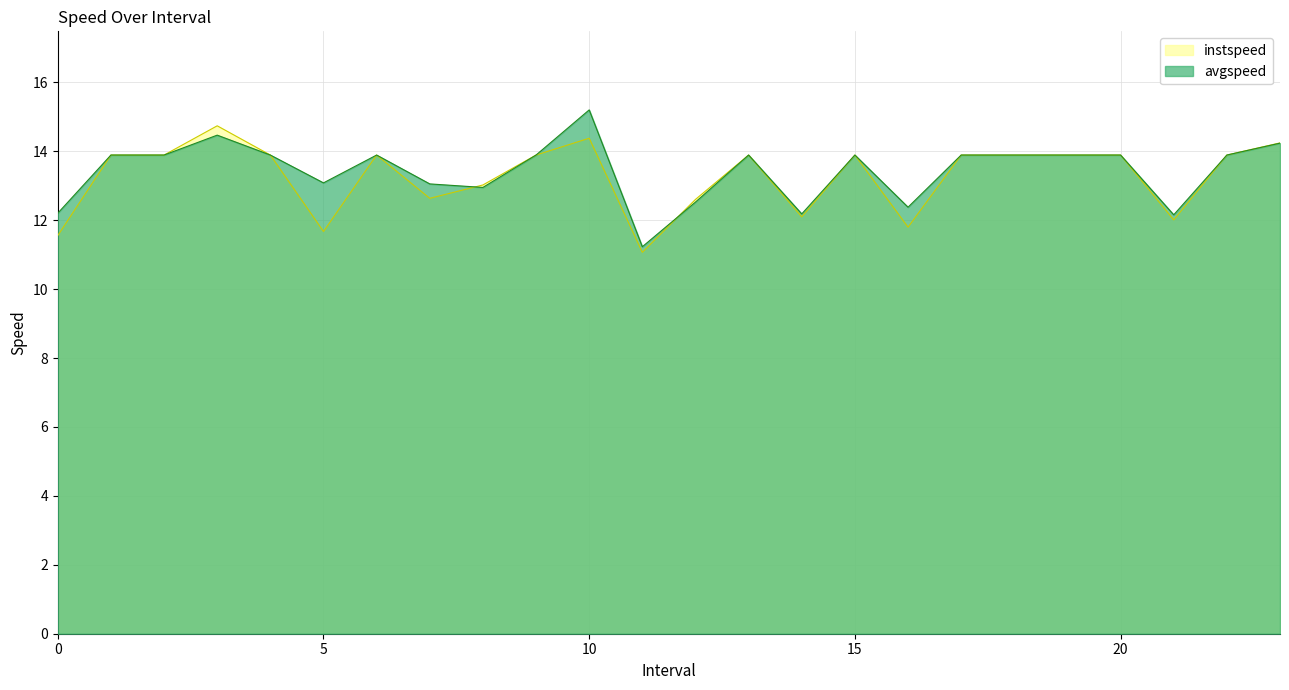

At which category is the sum across all series the highest?

10